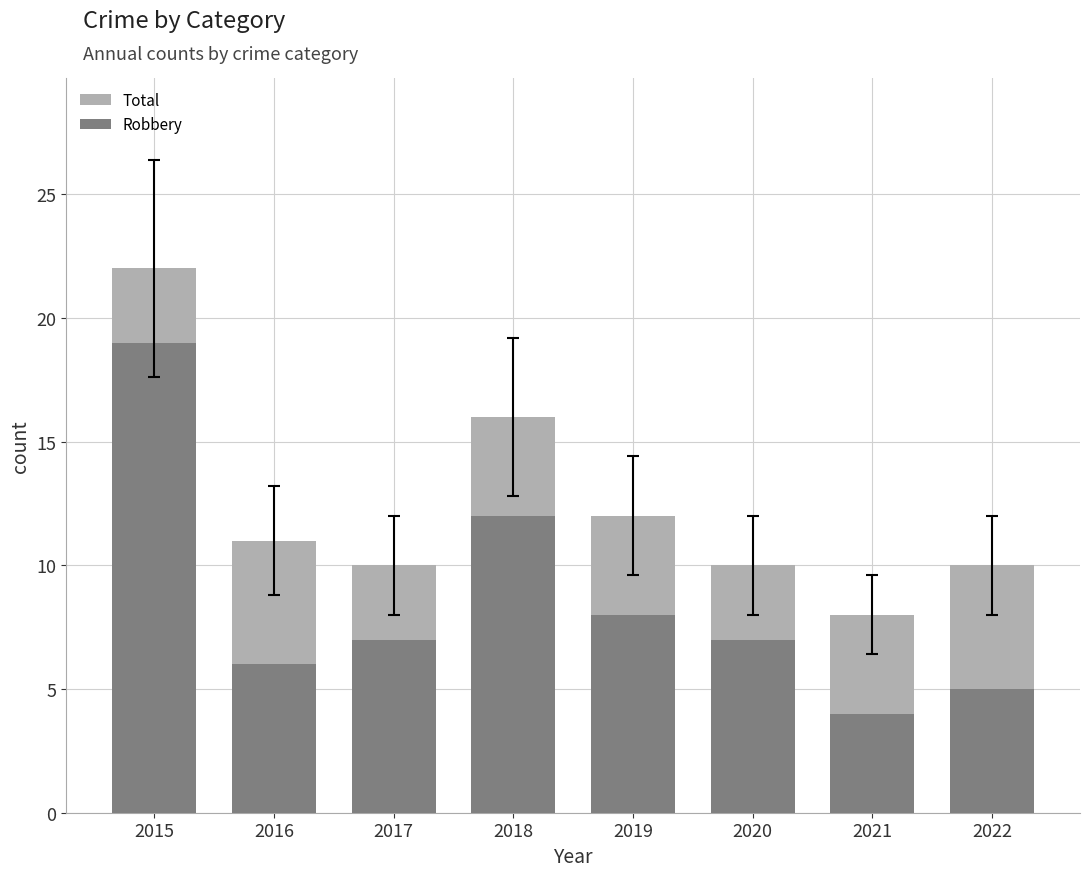

What are all the series names shown in the legend?

Total, Robbery